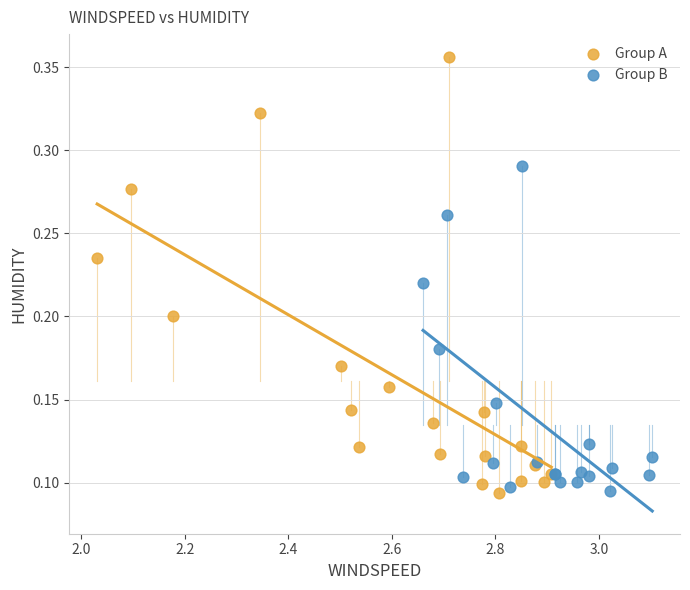

Which series reaches the maximum Y coordinate?

Group A